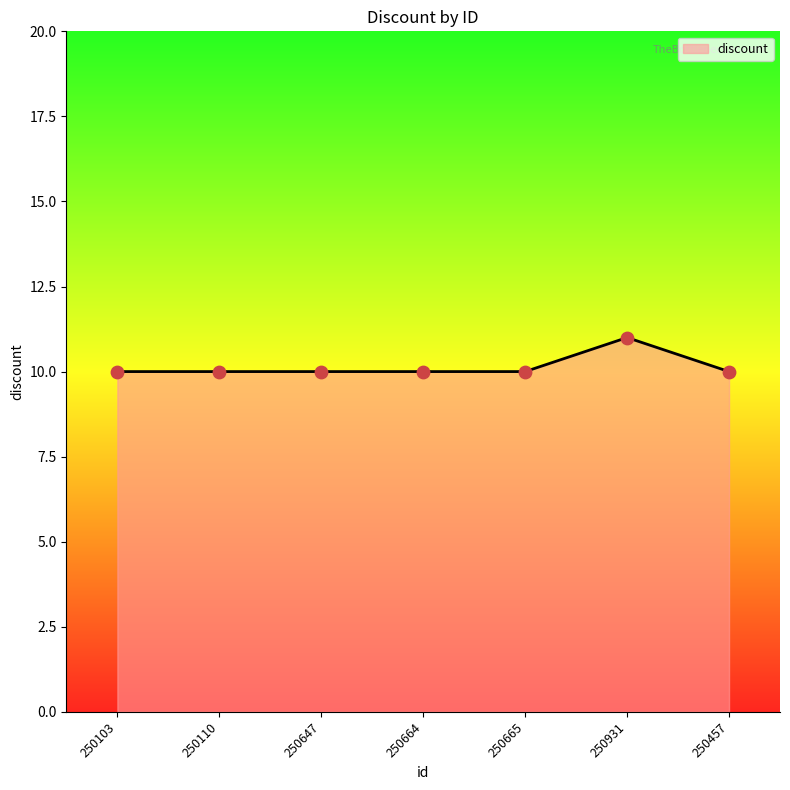

Between 250110 and 250931, which is larger?

250931